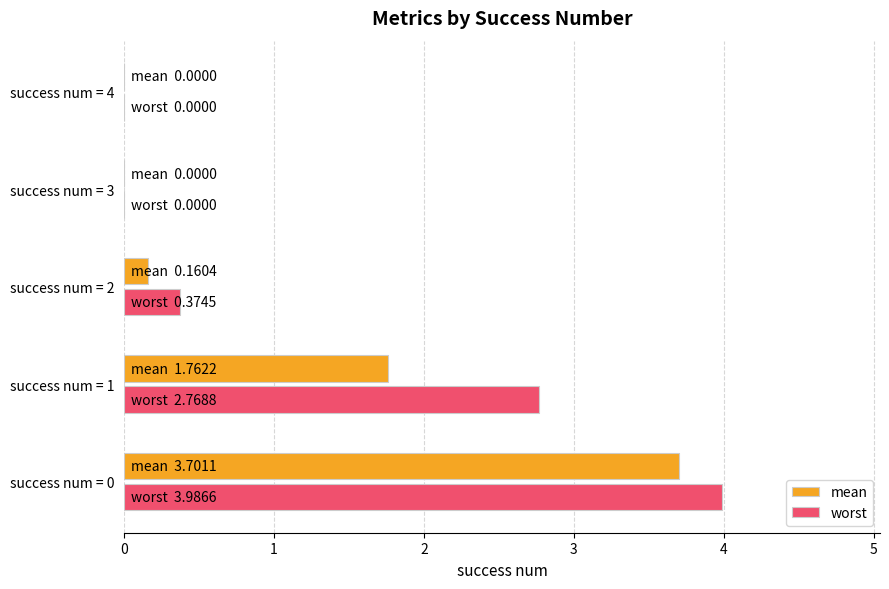

At which label is worst closest to 1?

success num = 2